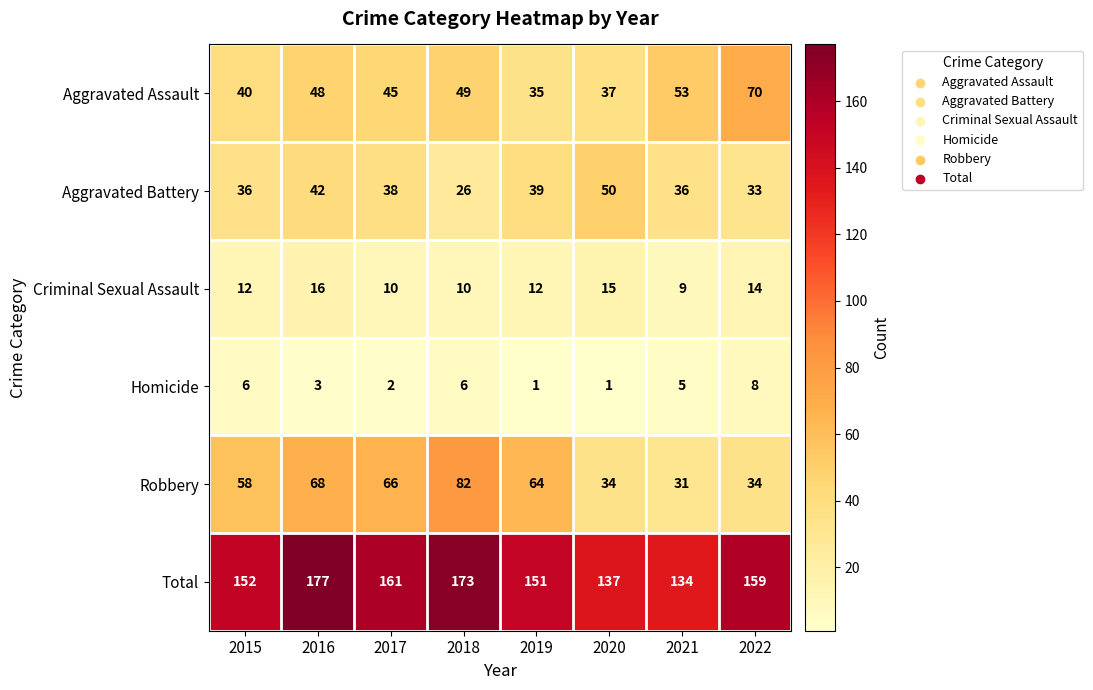

Rank the series at 2017 from highest to lowest value.

Total, Robbery, Aggravated Assault, Aggravated Battery, Criminal Sexual Assault, Homicide